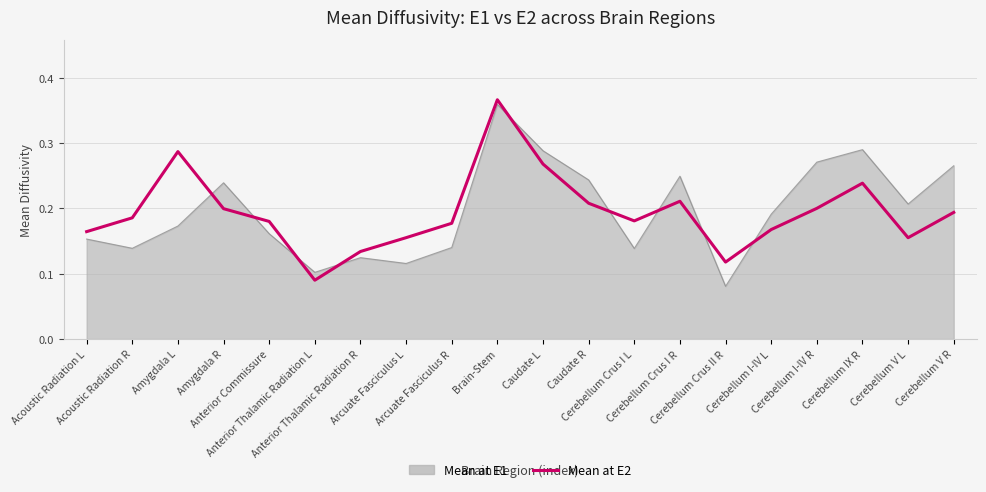

How many intersections are there between Mean at E2 and Mean at E1?

9